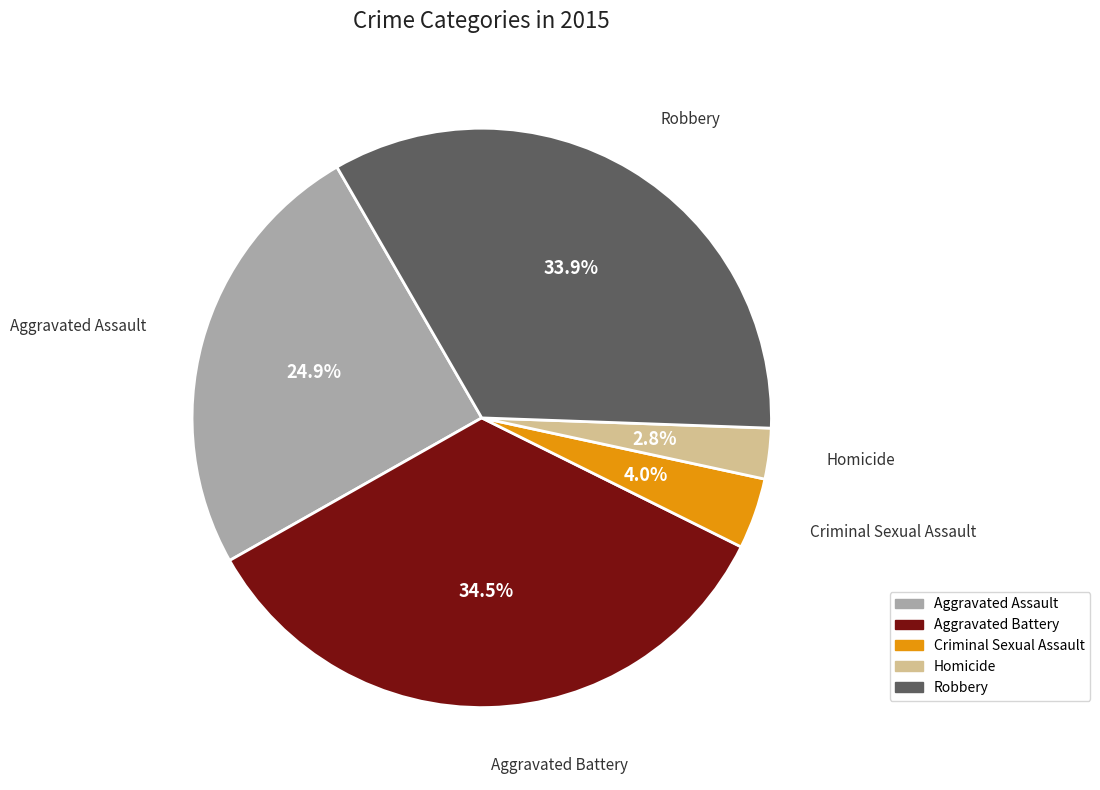

Does Aggravated Assault account for over 50% of the chart?

No